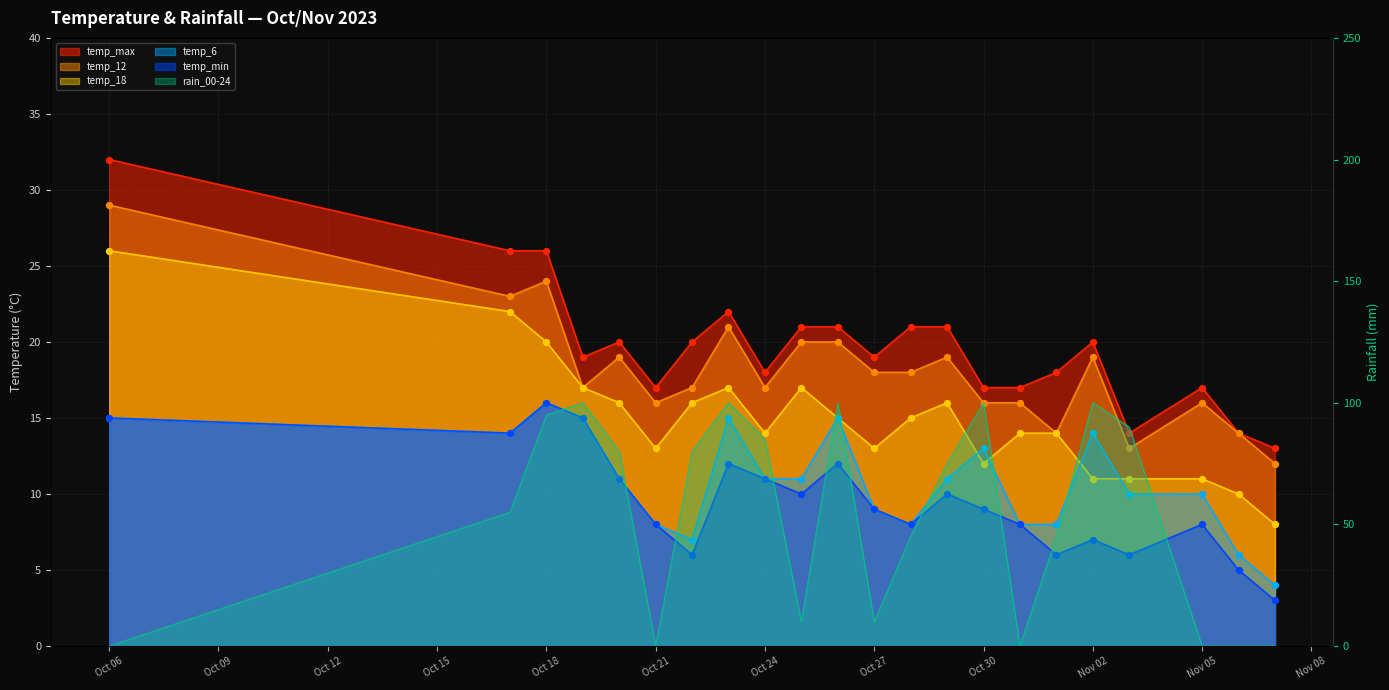

At which category is the sum across all series the highest?

Oct 18